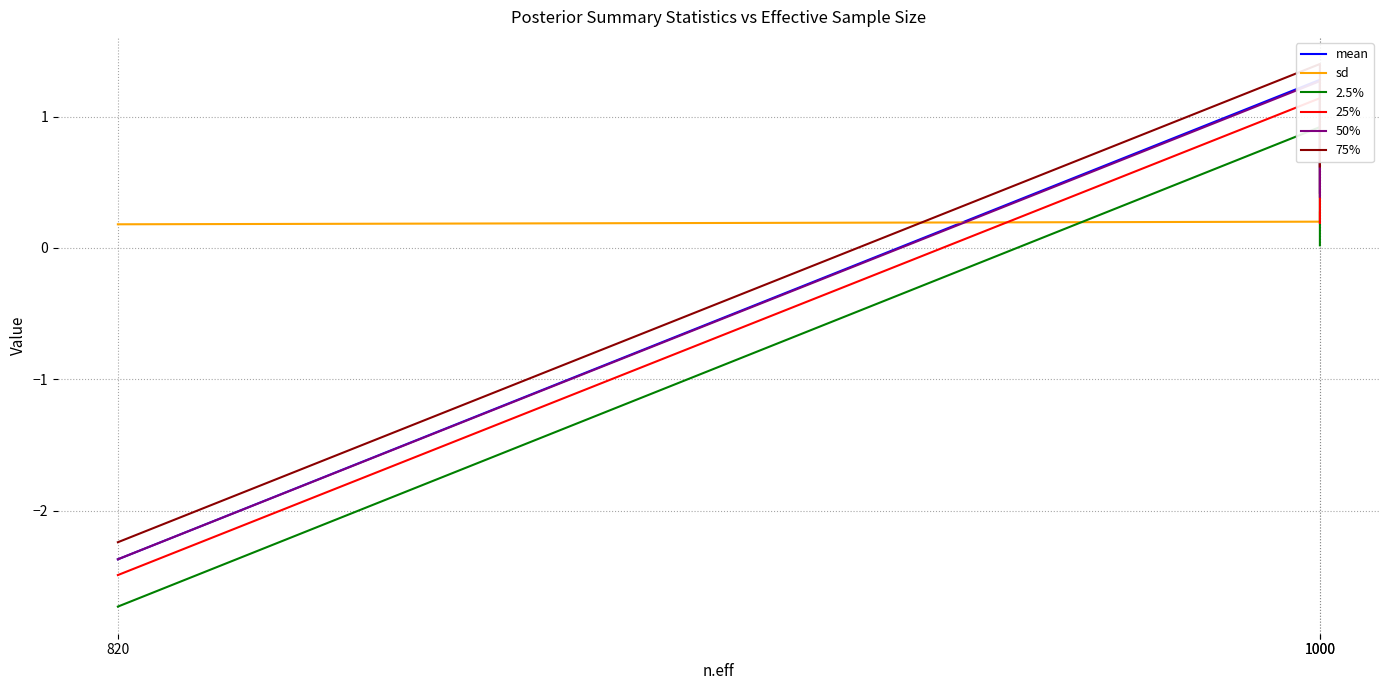

Where is sd nearest to the value 0?

820